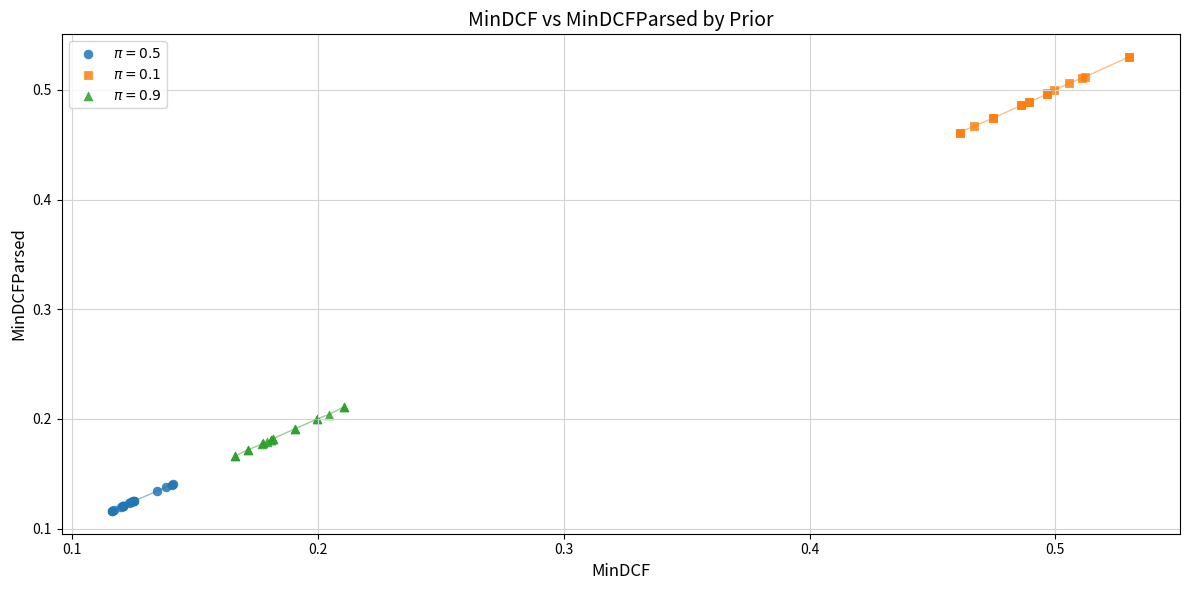

What are all the series names shown in the legend?

$\pi = 0.5$, $\pi = 0.1$, $\pi = 0.9$